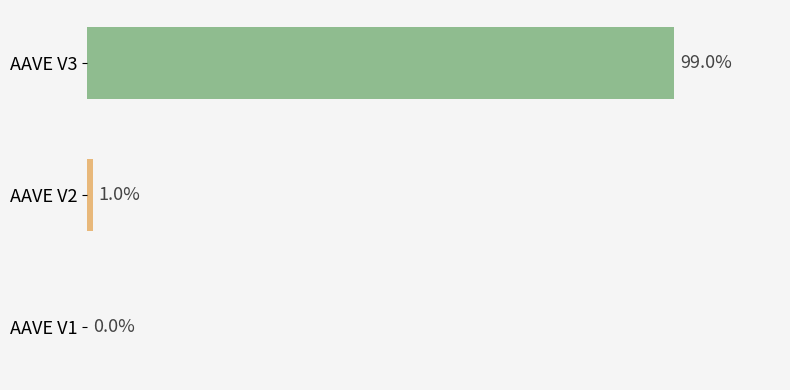

Where is the data nearest to the value 49?

AAVE V2